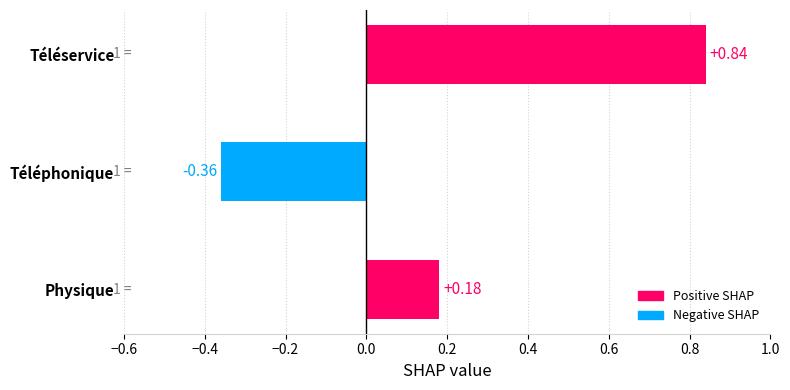

What is the change in value from Téléservice to Physique?

-0.7